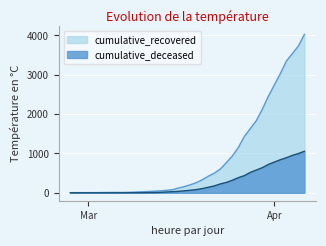

What is the spread (max minus min) of values at 2020-03-10?

25